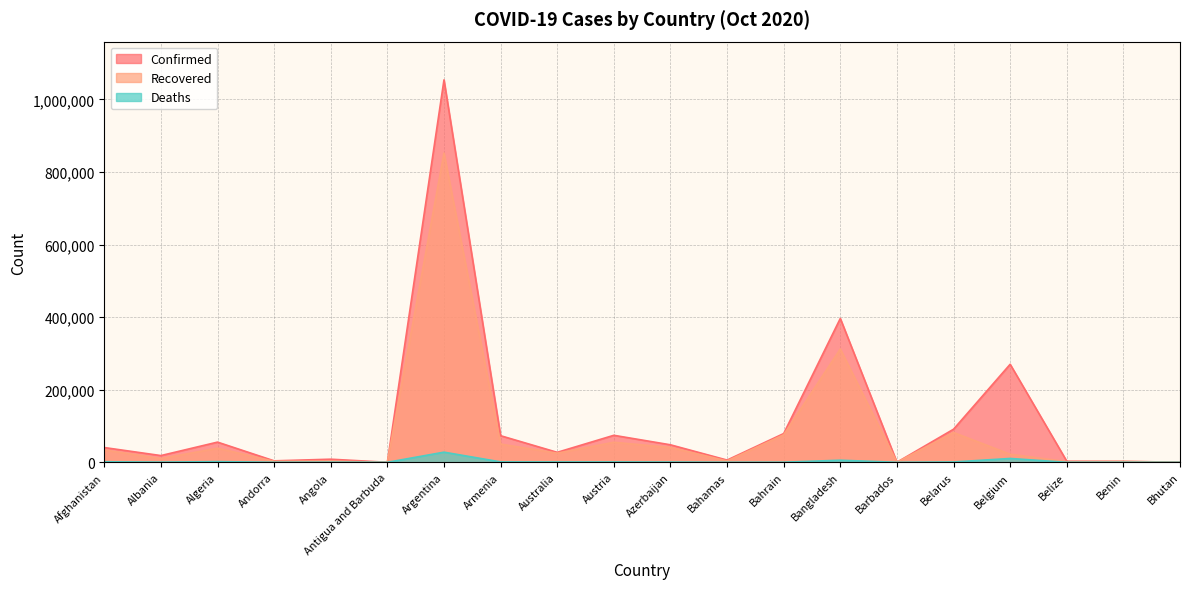

Where is Deaths nearest to the value 13978?

Belgium